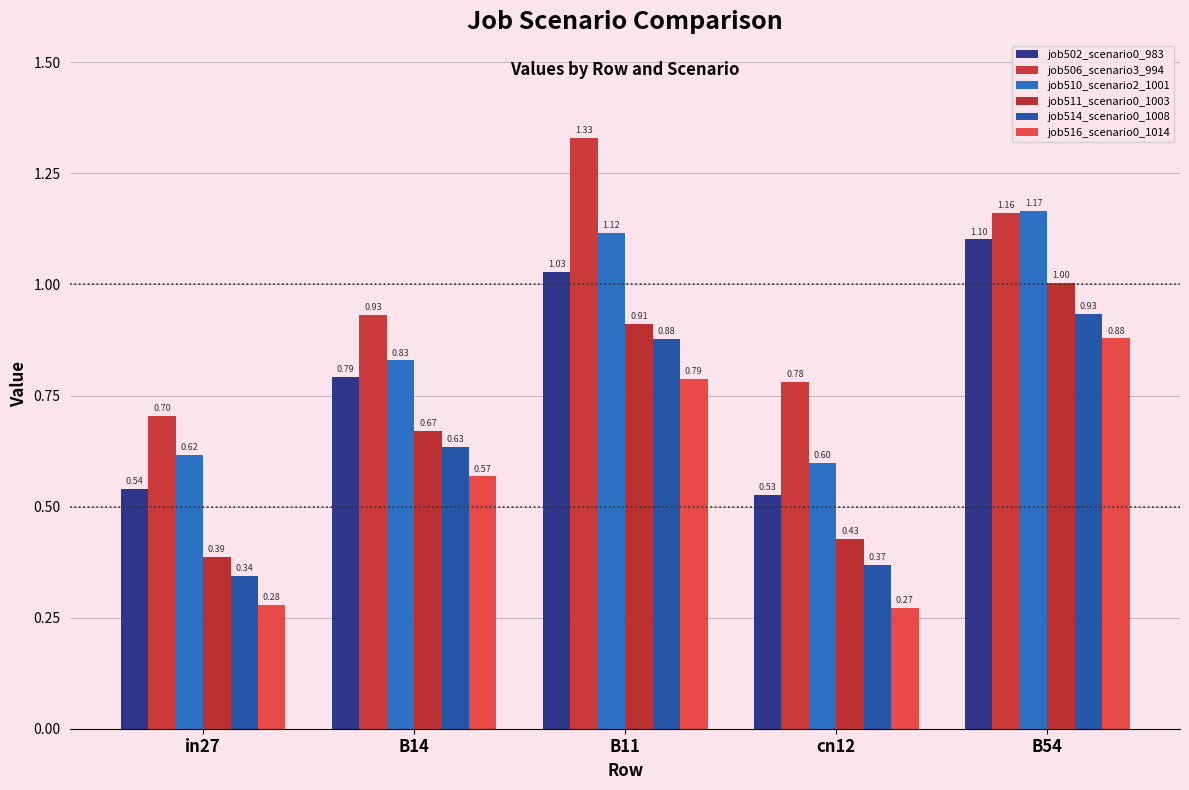

Which series has the largest total across all categories?

job506_scenario3_994